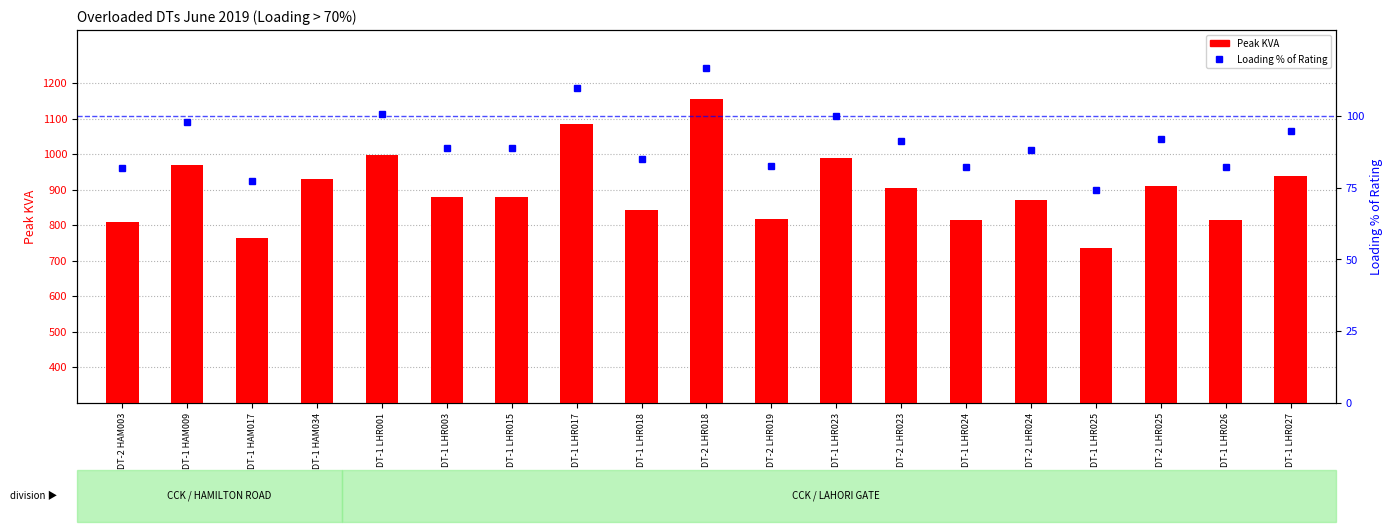

What is the minimum value shown in the chart?

74.2